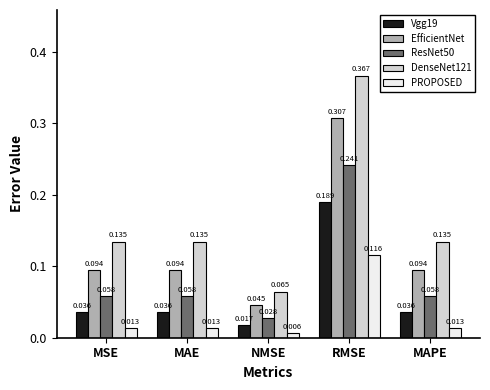

Which series has the largest range (max minus min)?

DenseNet121